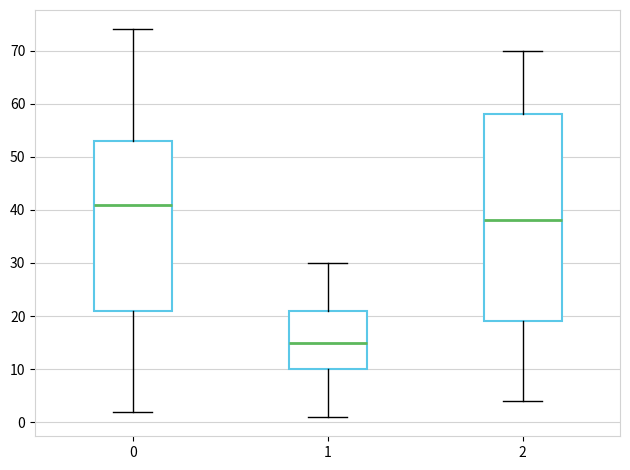

Which box is the tallest, from its lower edge to its upper edge?

2